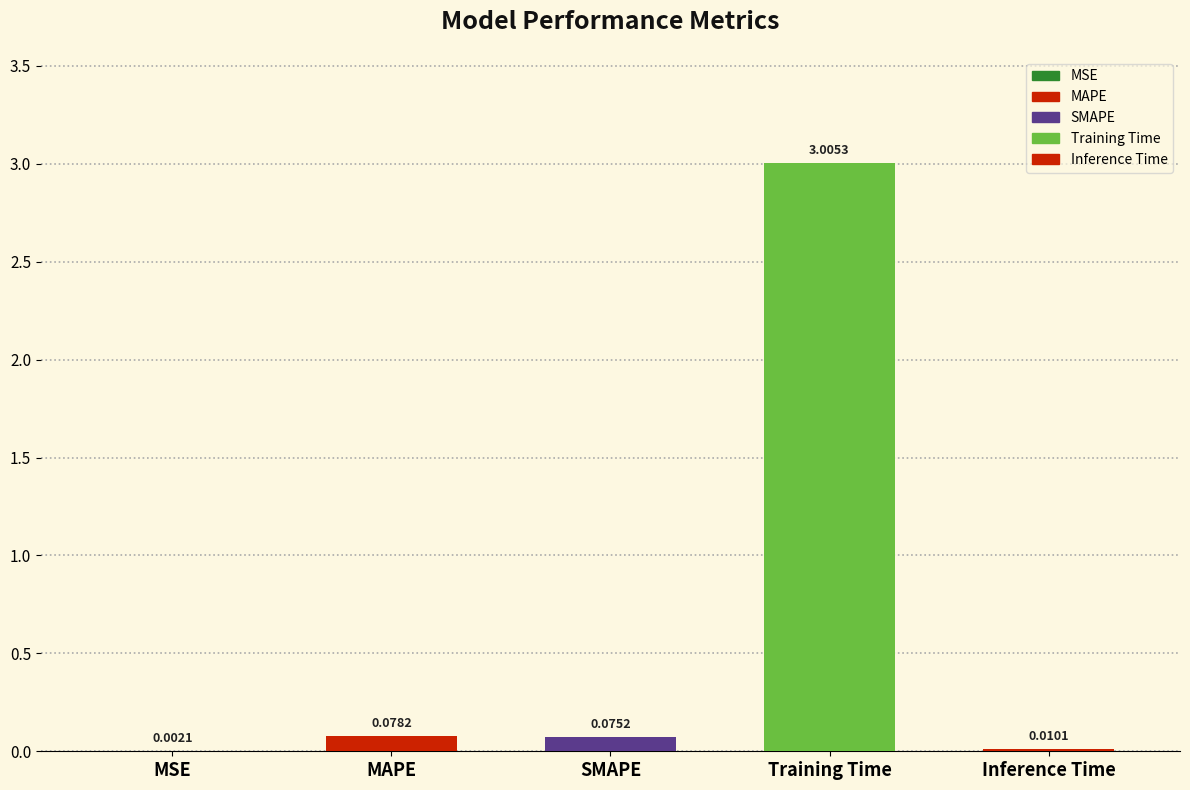

At which label is the value closest to 1?

MAPE